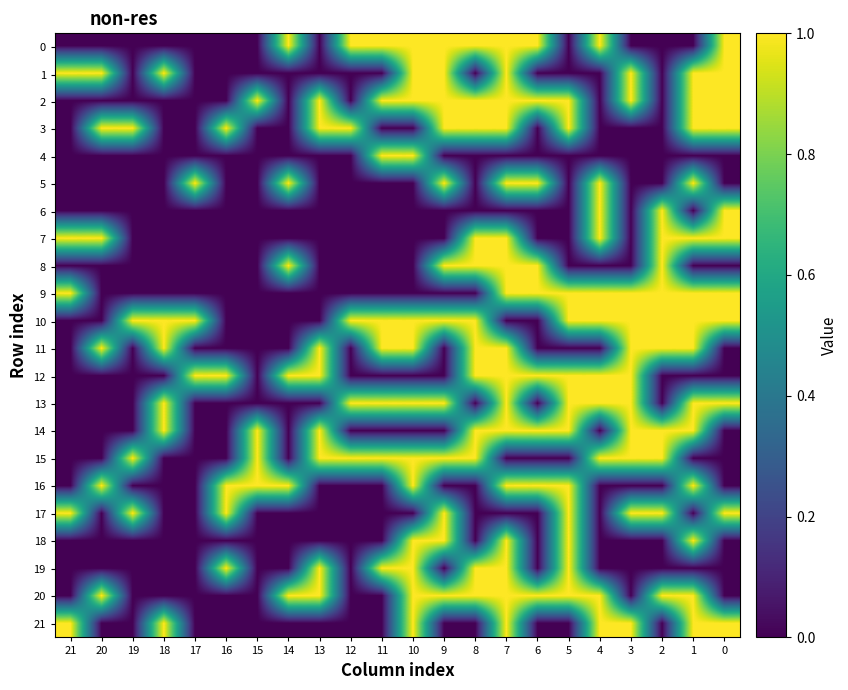

Which label corresponds to the largest value in the chart?

14